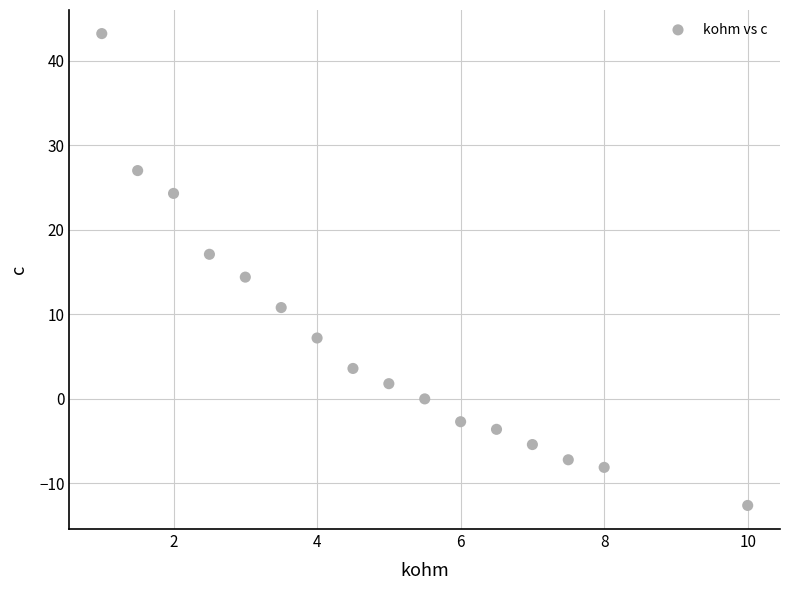

What is the range of Y values (max minus min)?

55.8